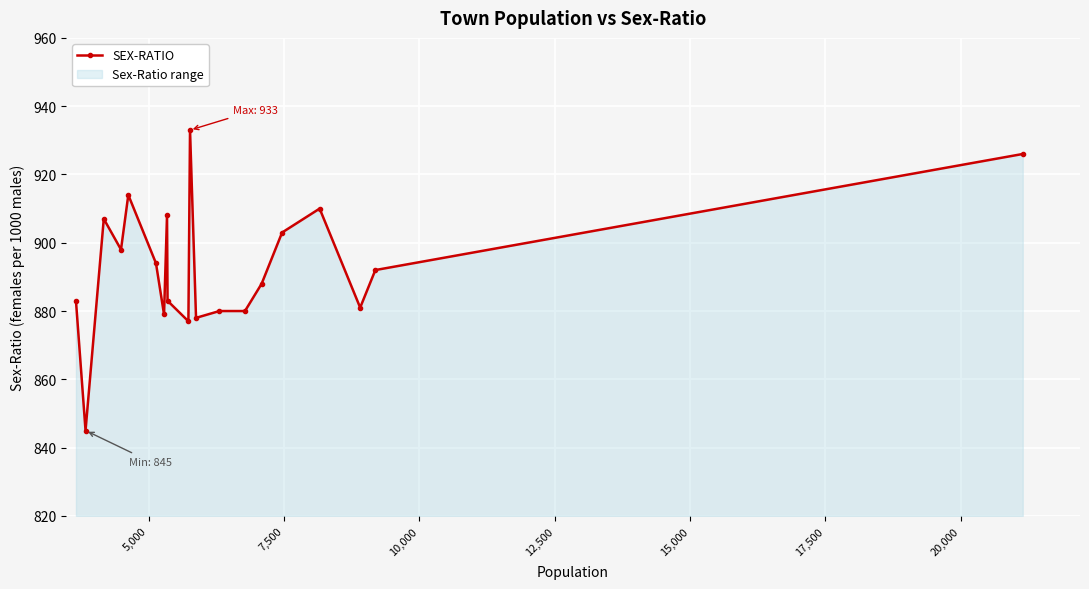

What is the difference between the second highest and second lowest values?

49